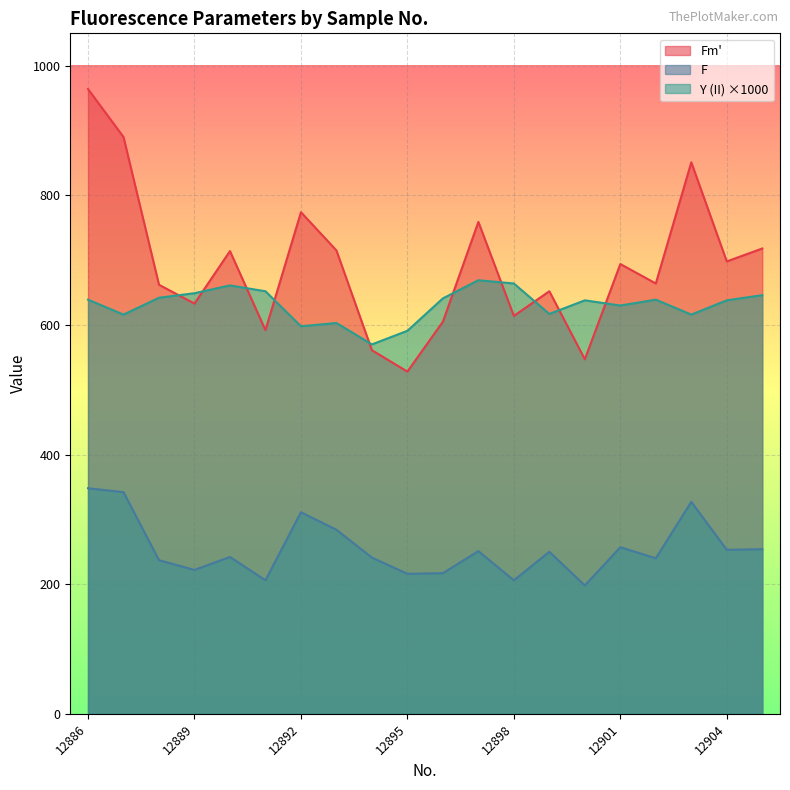

Rank the categories by Y (II) value from highest to lowest.

12897, 12898, 12890, 12891, 12889, 12905, 12888, 12896, 12886, 12902, 12900, 12904, 12901, 12899, 12887, 12903, 12893, 12892, 12895, 12894